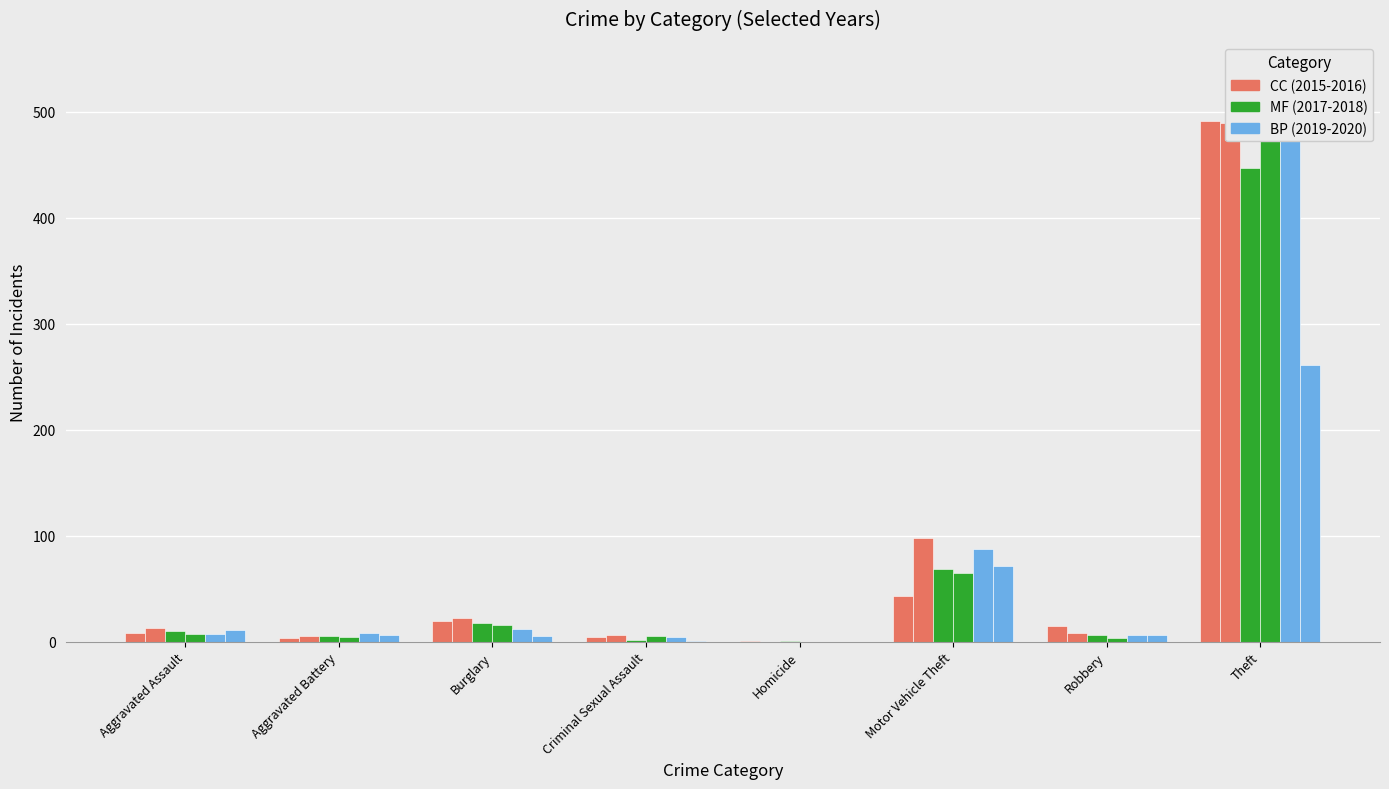

Does the chart contain any negative values?

No